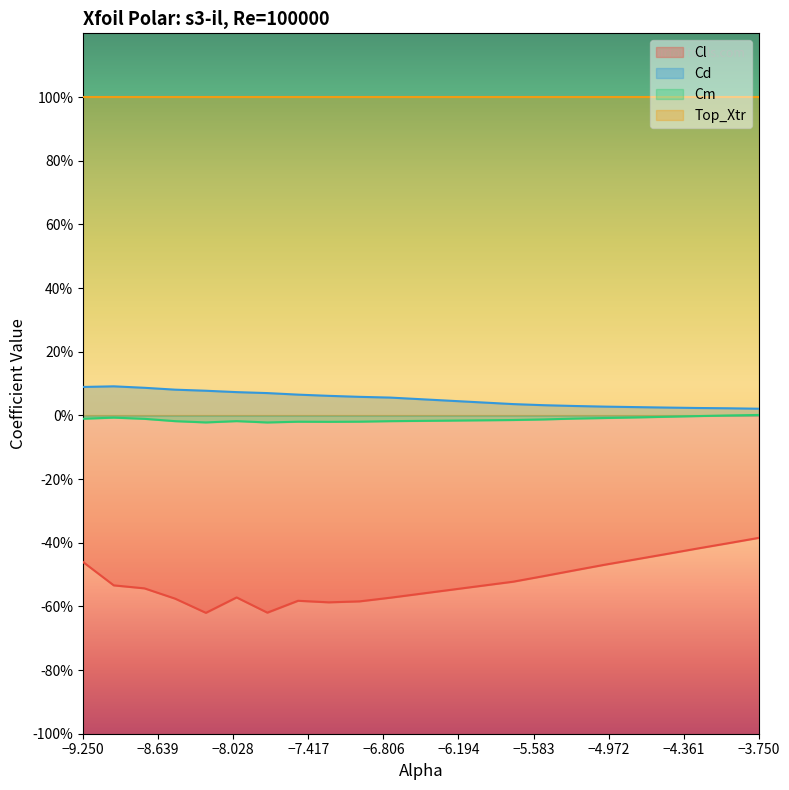

What are all the series names shown in the legend?

Cl, Cd, Cm, Top_Xtr